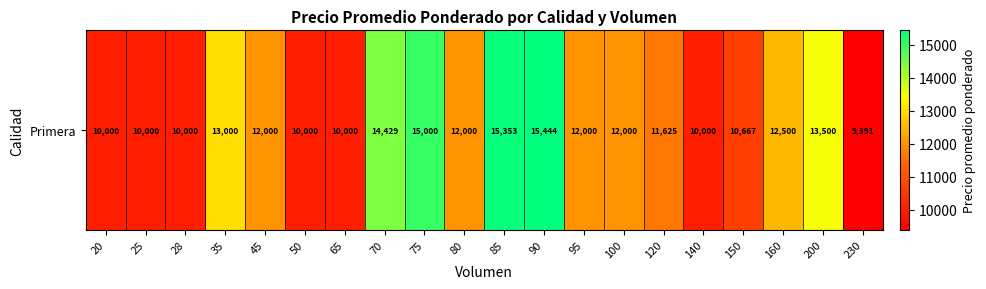

Rank the categories by value from lowest to highest.

230, 20, 25, 28, 50, 65, 140, 150, 120, 45, 80, 95, 100, 160, 35, 200, 70, 75, 85, 90